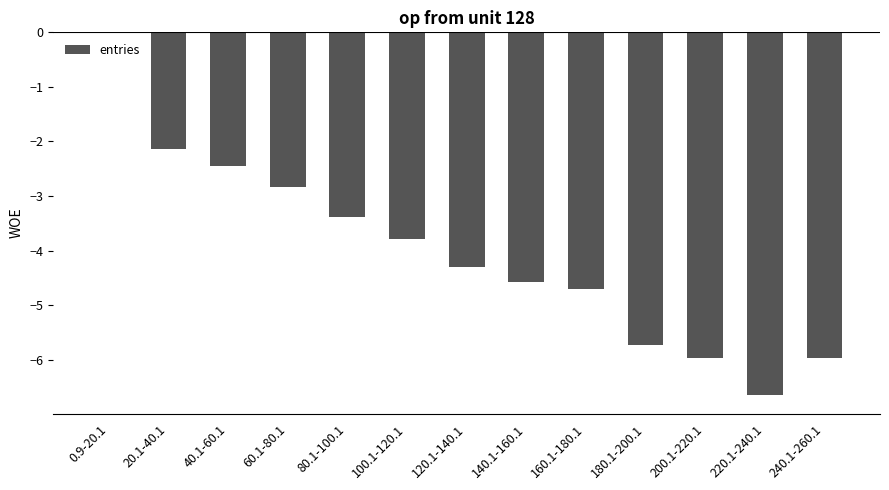

Reading right to left, list all the values displayed in this chart.

-6.0	-6.7	-6.0	-5.7	-4.7	-4.6	-4.3	-3.8	-3.4	-2.8	-2.4	-2.1	0.0